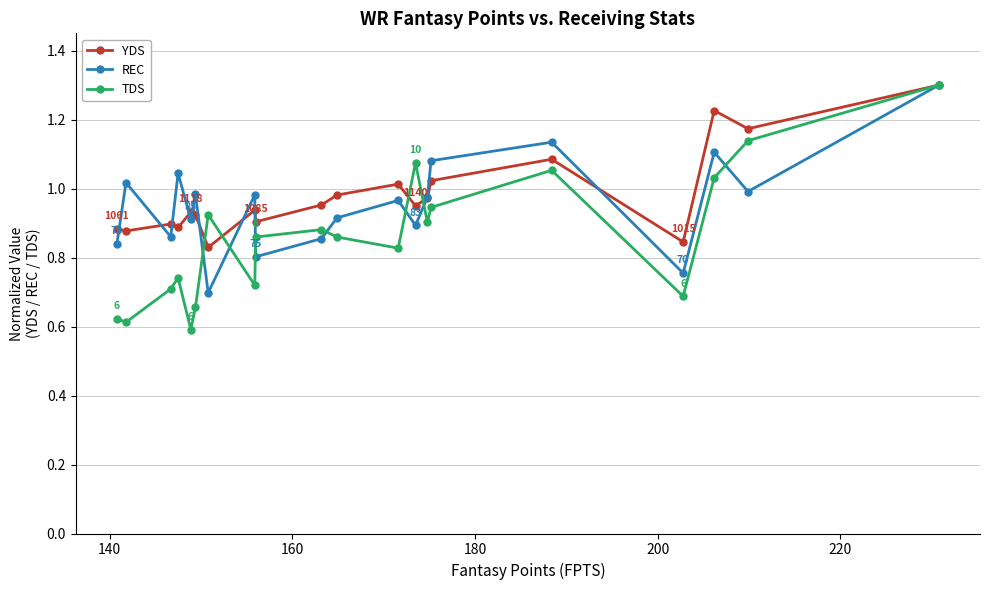

True or false: TDS has more than 1 interior local peaks.

True